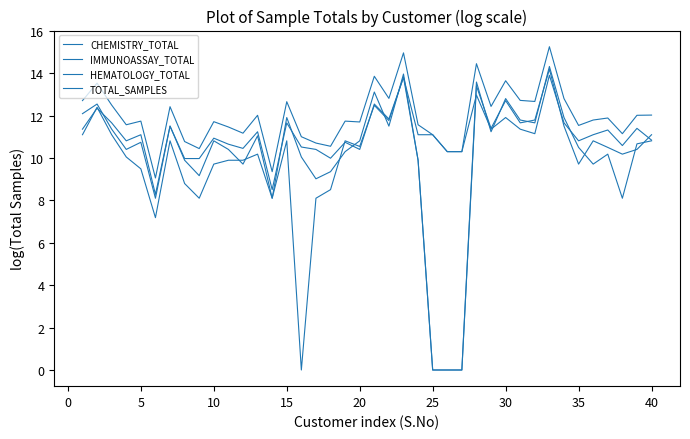

Rank the series by their maximum value, from highest to lowest.

TOTAL_SAMPLES, IMMUNOASSAY_TOTAL, CHEMISTRY_TOTAL, HEMATOLOGY_TOTAL